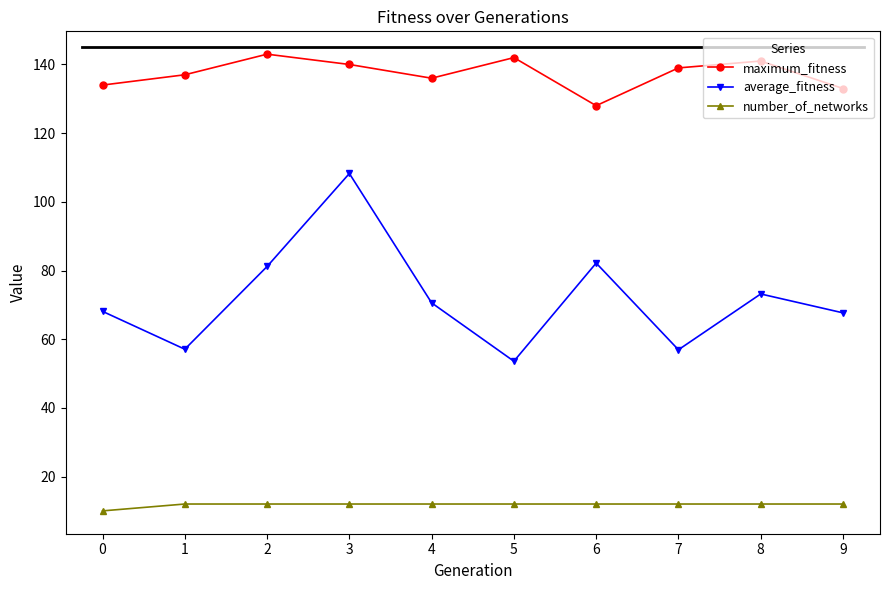

What is the value of the maximum_fitness point at the 5th from the left?

136.0